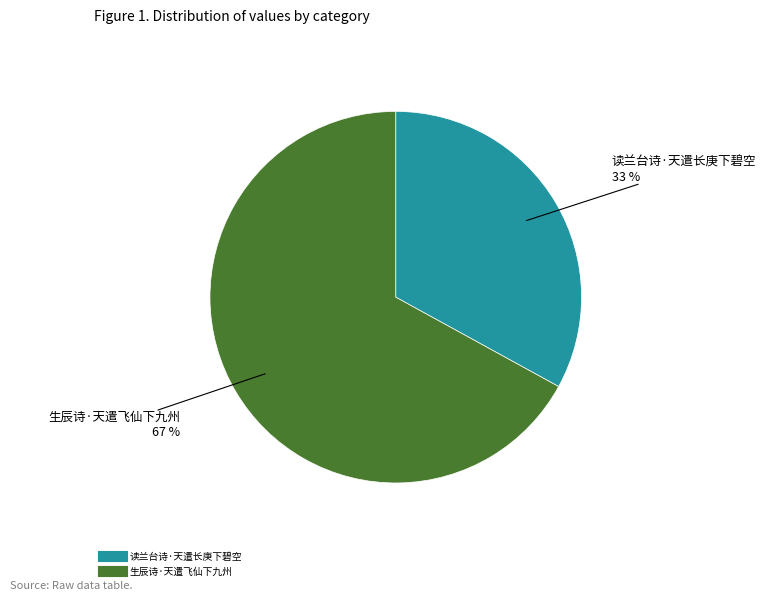

Which category has the biggest portion of the pie?

生辰诗·天遣飞仙下九州